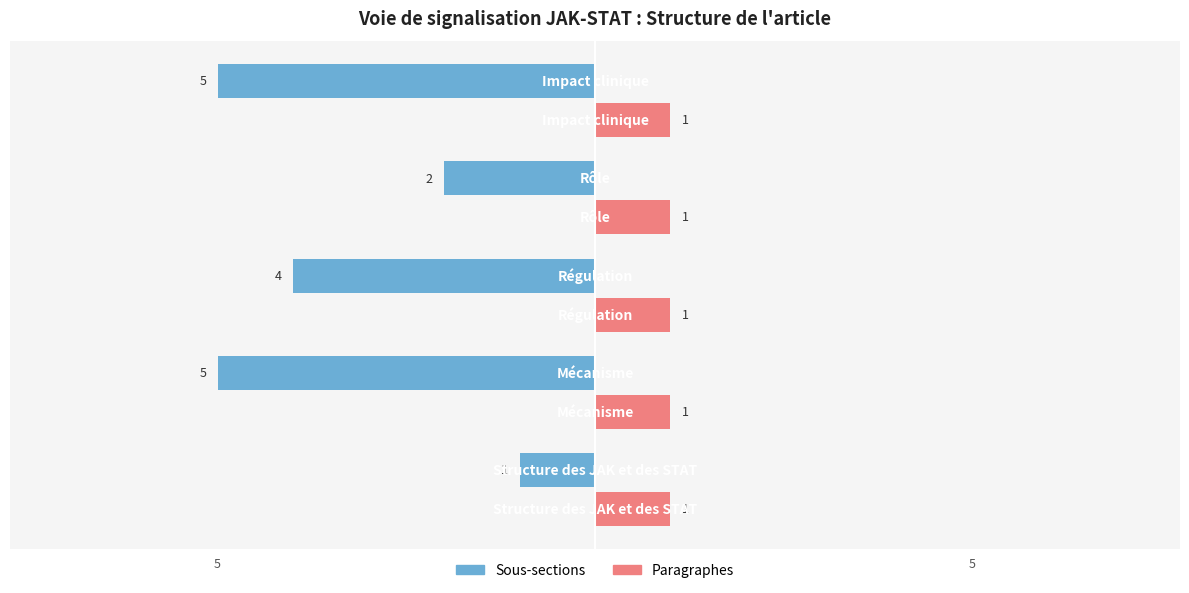

What is the difference between the second highest and minimum values in the Sous-sections series?

3